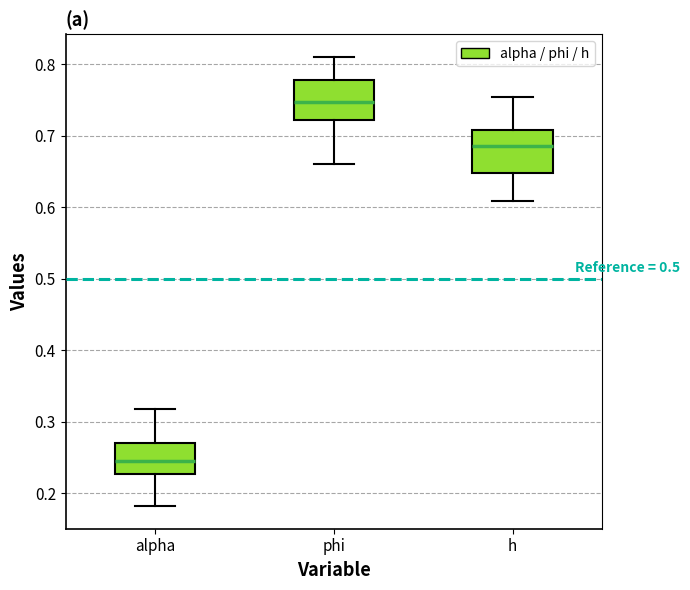

Where does the lower whisker of the box for h end on the y-axis? The values are not printed on the chart, so give them approximately, as read against the axis.

0.61